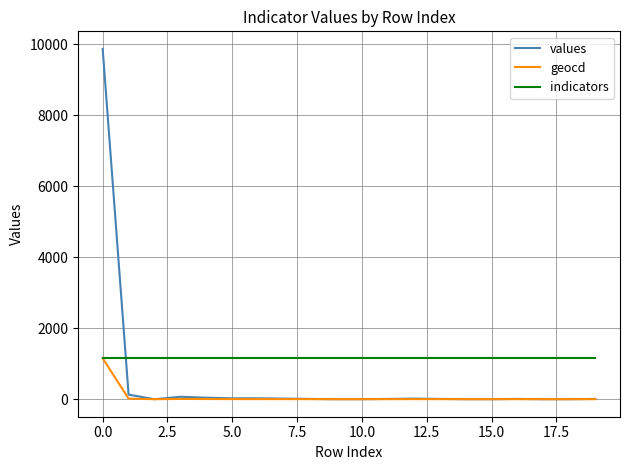

What is the difference between the maximum and minimum values in the values series?

9871